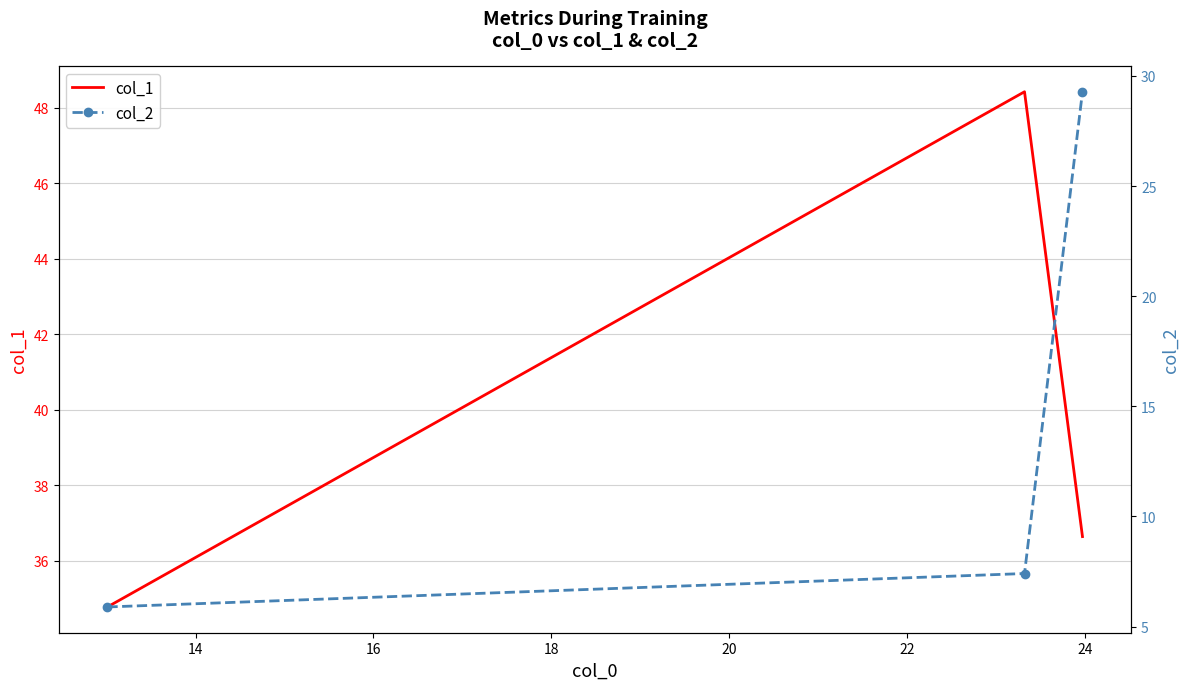

Reading left to right, what are all the values shown in this chart?

col_1: 34.8	48.4	36.6
col_2: 5.9	7.4	29.3